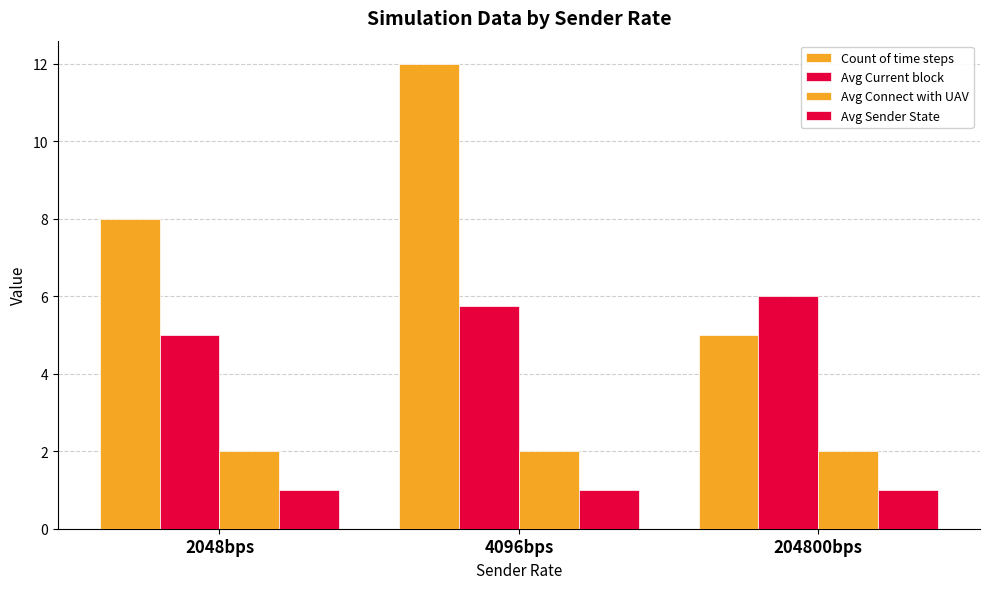

How many bars are there in each group?

4